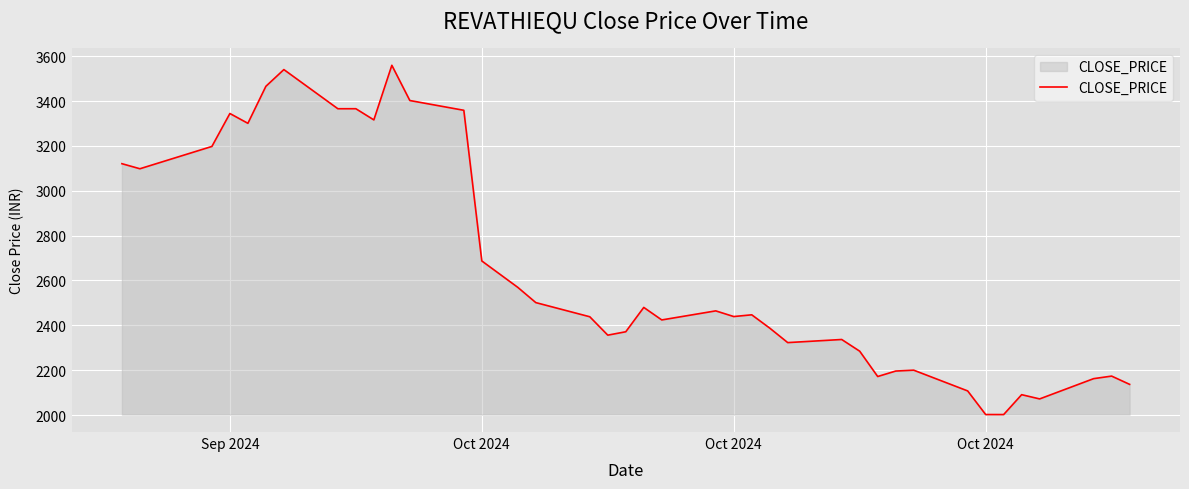

Does the chart display data point markers on the line(s)?

No